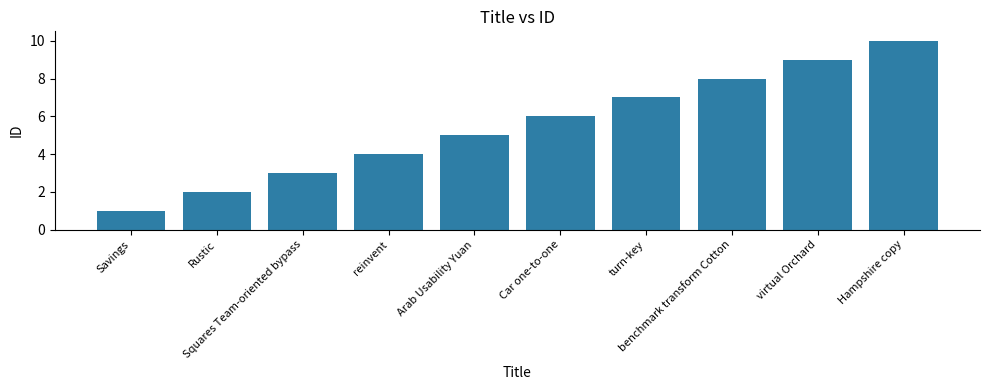

Are the bars grouped side by side (vs. stacked)?

No